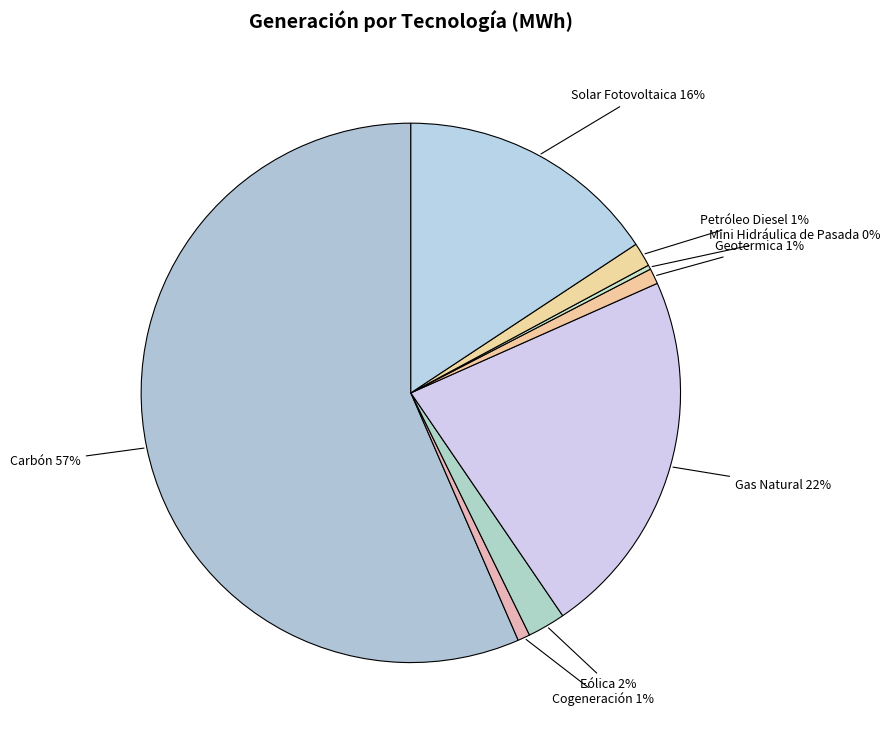

To the nearest percent, what is the average slice percentage?

12%